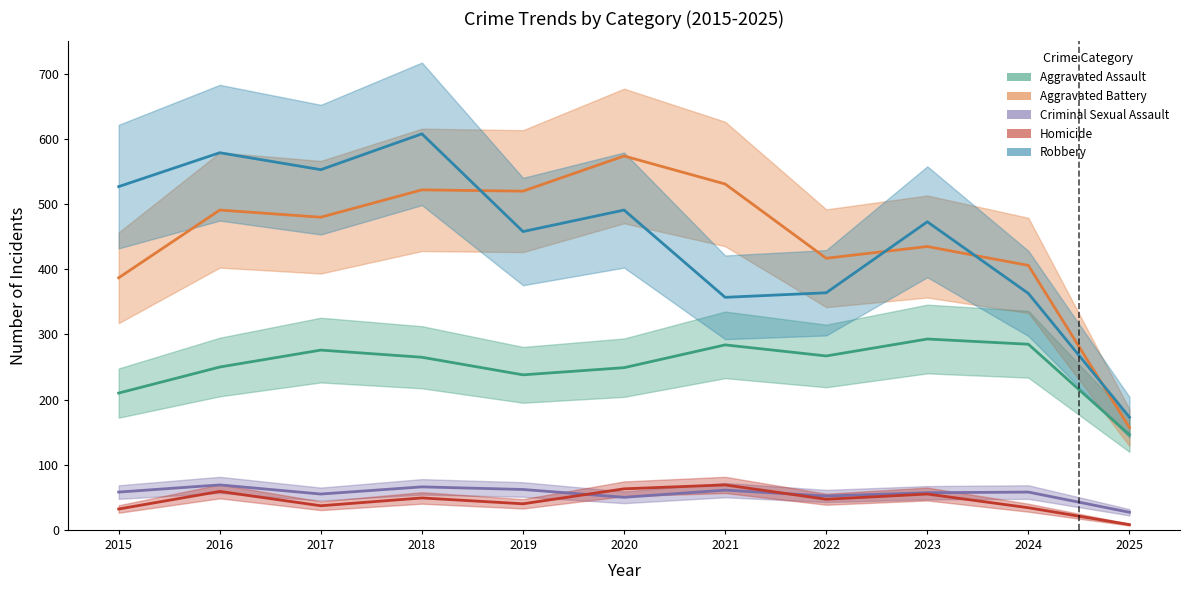

True or false: Homicide and Robbery cross at least once.

False